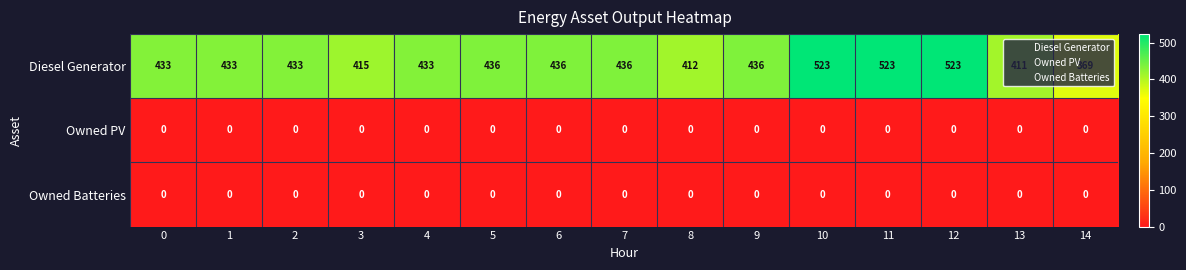

What is the highest value of the Diesel Generator series?

523